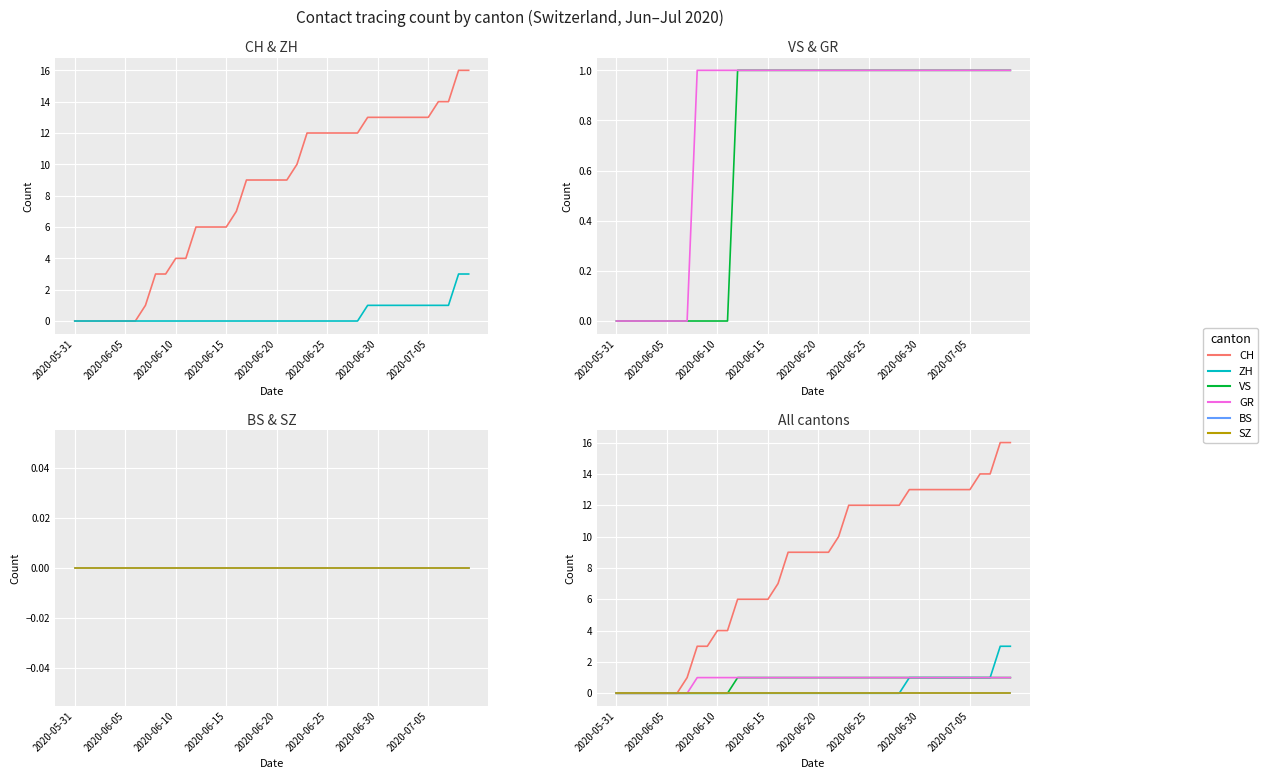

How many data points does each series have?

40